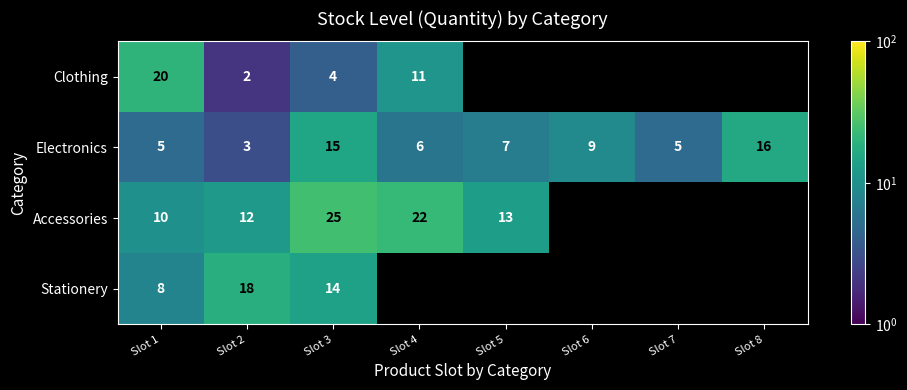

What is the difference between the highest and lowest values at Slot 1?

15